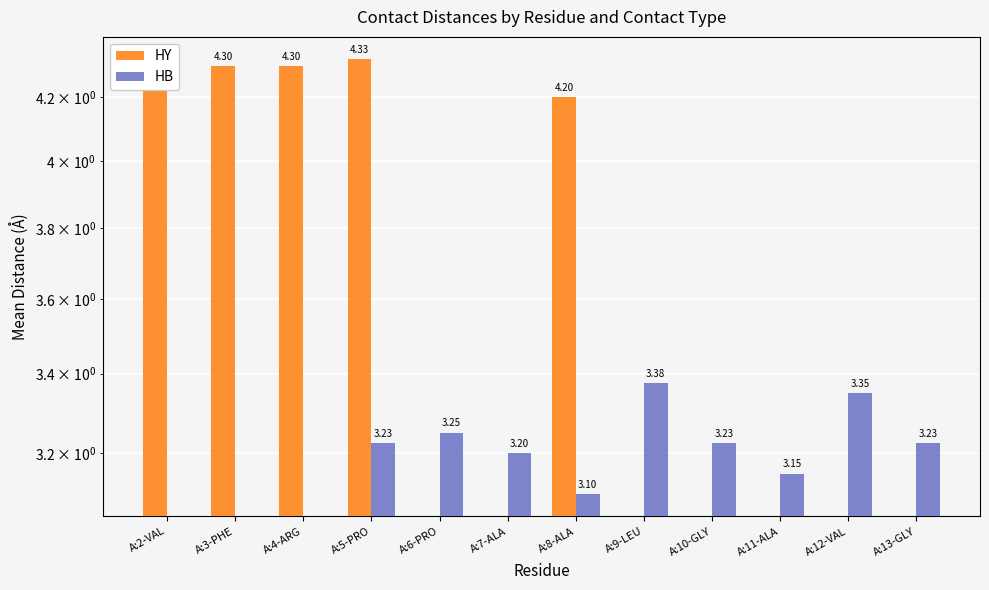

What is the total value across all series at A:11-ALA?

3.1